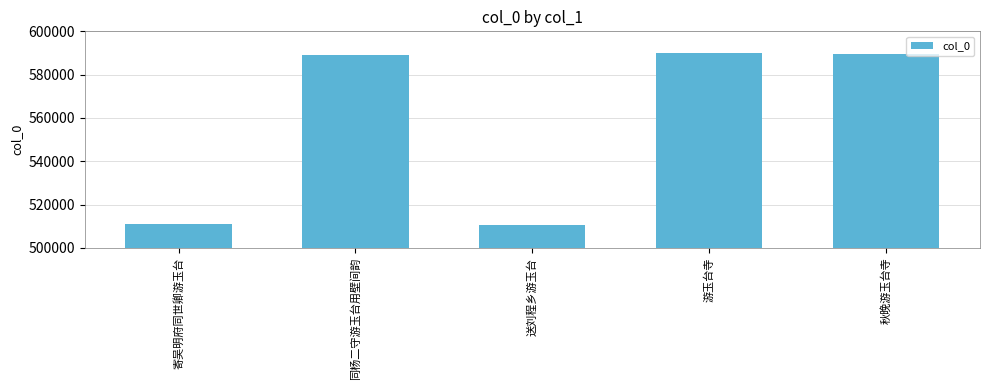

What is the sum of all values?

2789868